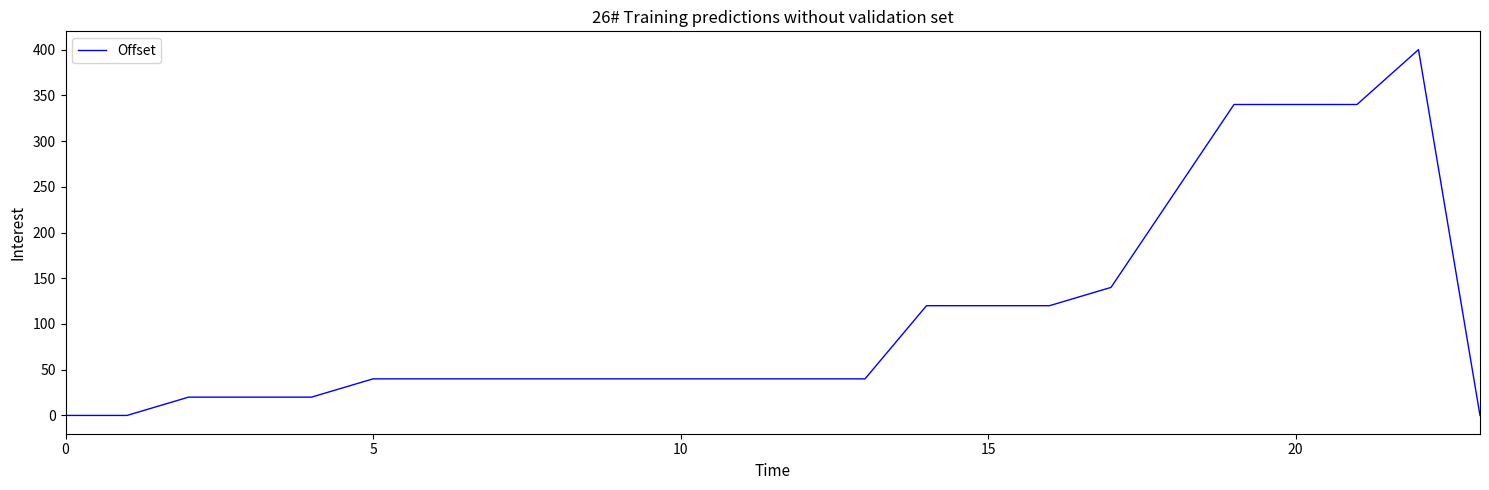

What is the difference between the maximum and minimum values?

400